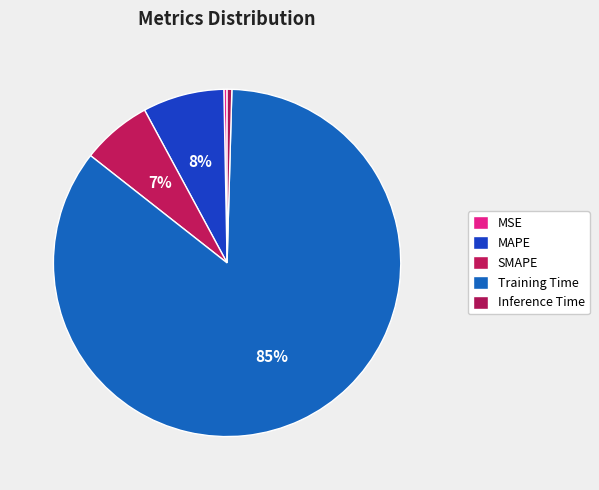

To the nearest percent, what is the average slice percentage?

20%